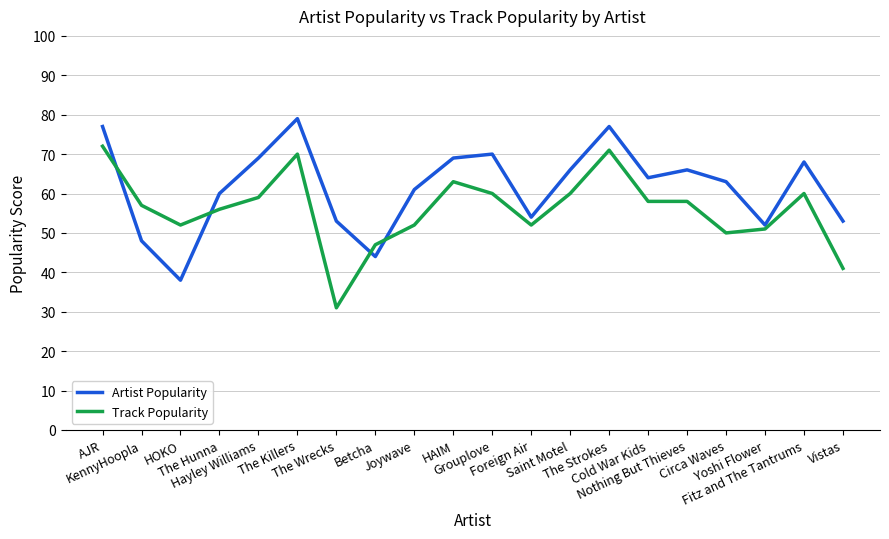

Does the chart have visible grid lines?

Yes